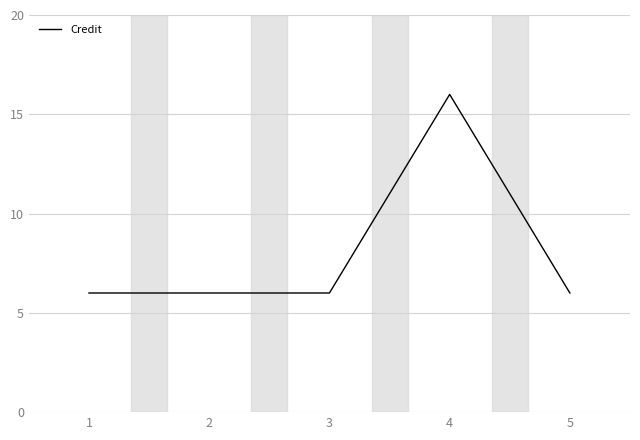

Between 2 and 4, which is larger?

4